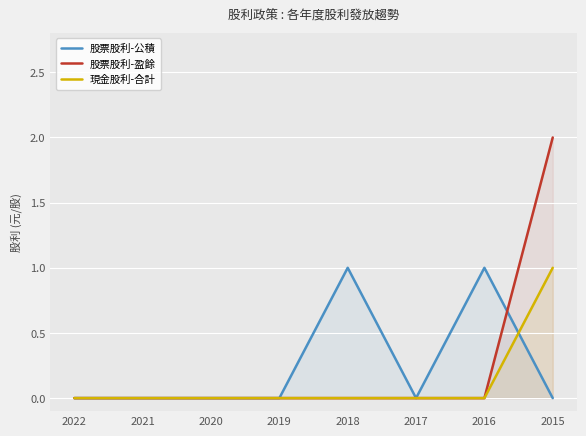

Is the value of 現金股利-合計 at 2021 greater than the value of 股票股利-公積 at 2022?

No